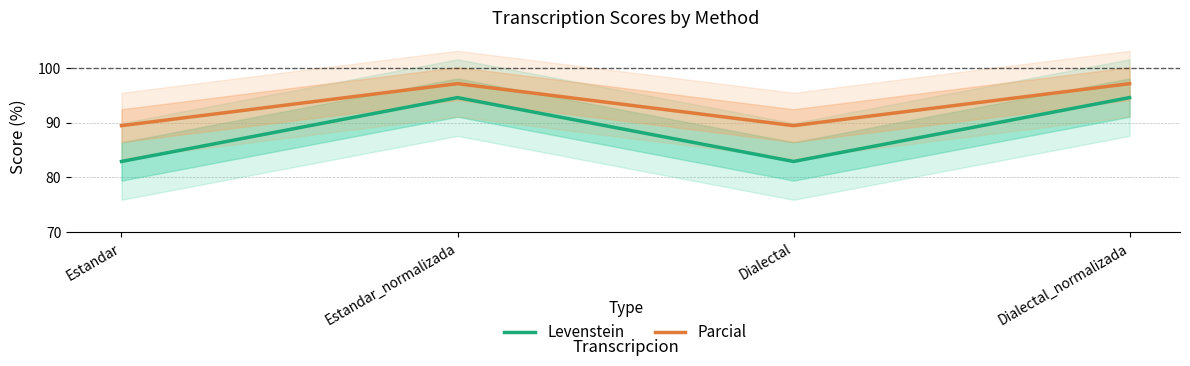

Which has a higher value, Estandar_normalizada or Dialectal?

Estandar_normalizada